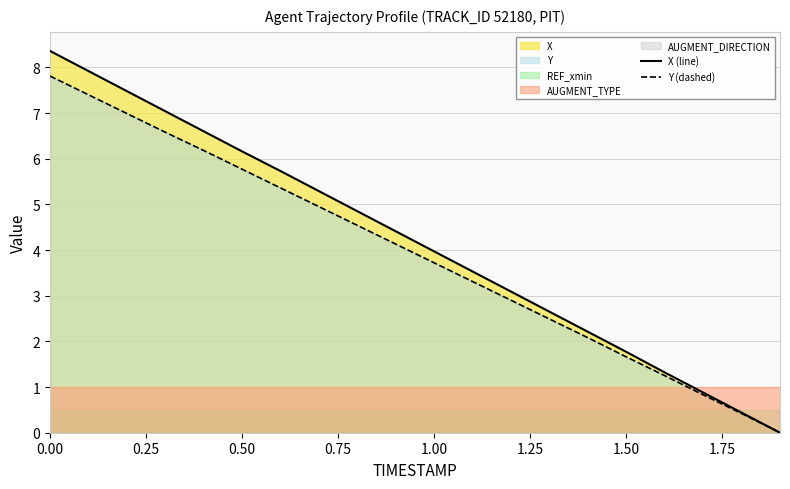

Is the value of X (line) at 0.50 greater than the value of Y (dashed) at 0.50?

Yes